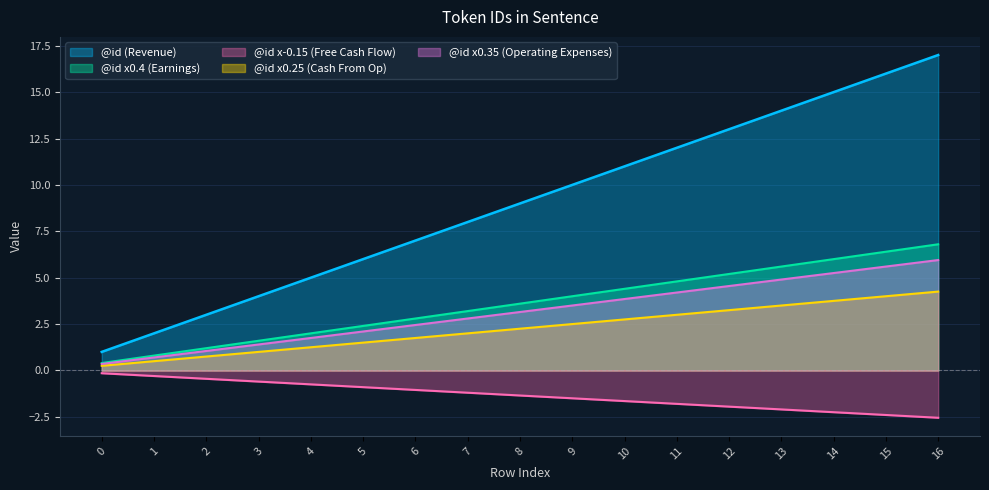

What is the difference between the maximum and second lowest values?

15